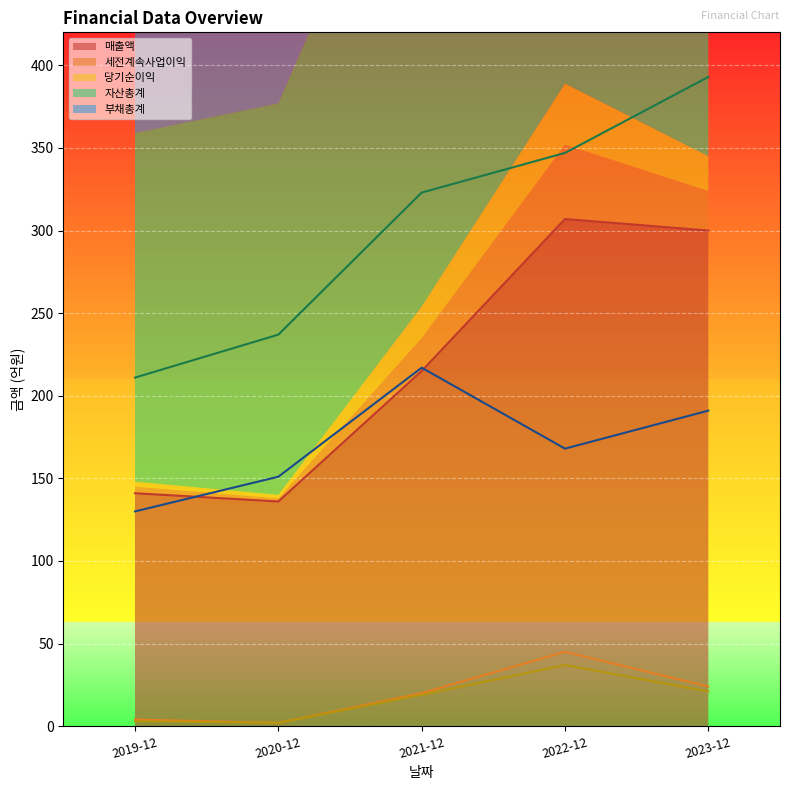

What is the minimum value for 매출액?

136